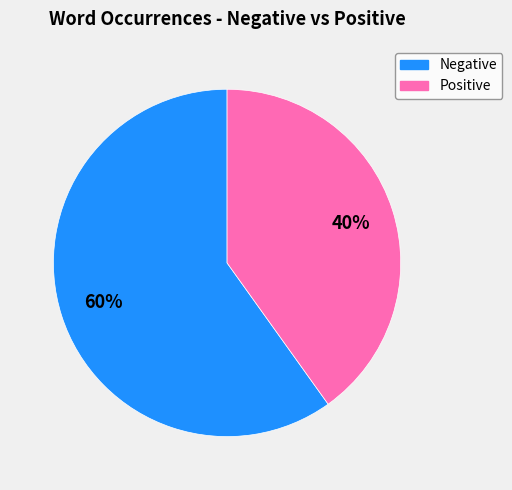

Count the number of slices in the pie.

2